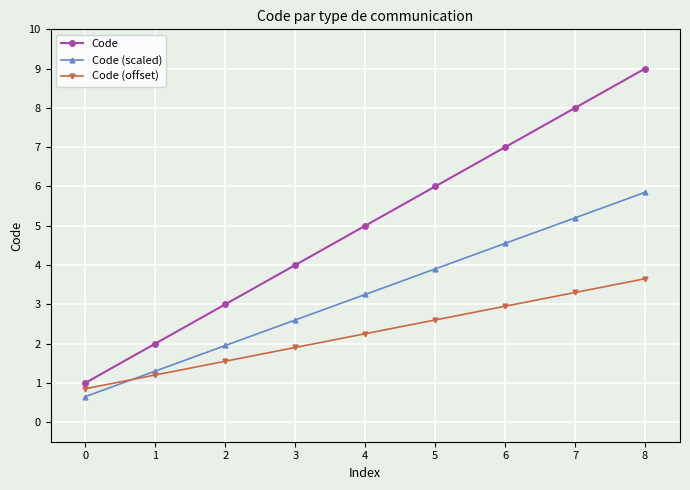

Which series changed the most between 5 and 7?

Code